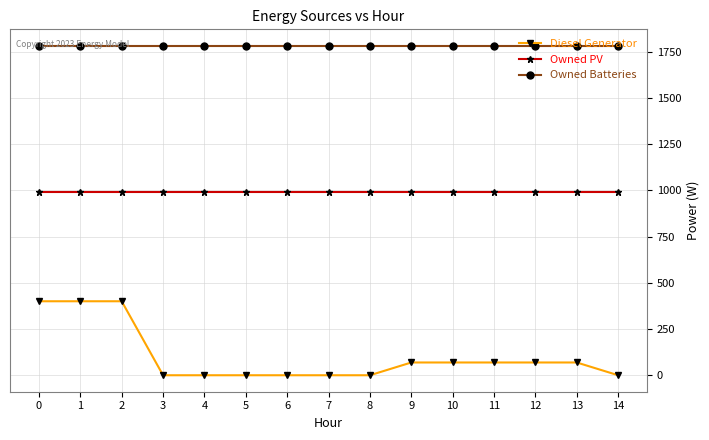

The value of Owned Batteries at 11 is 1781. True or false?

True